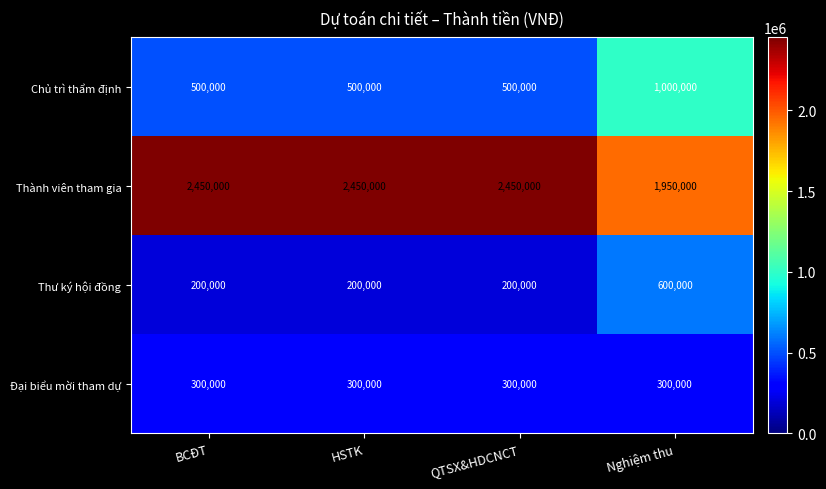

How many data points does each series have?

4